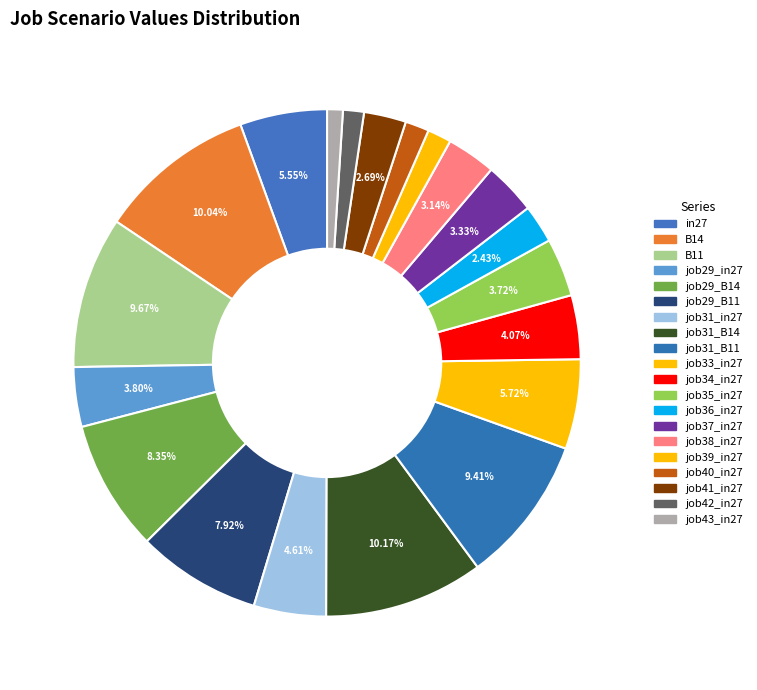

Count the number of slices in the pie.

20